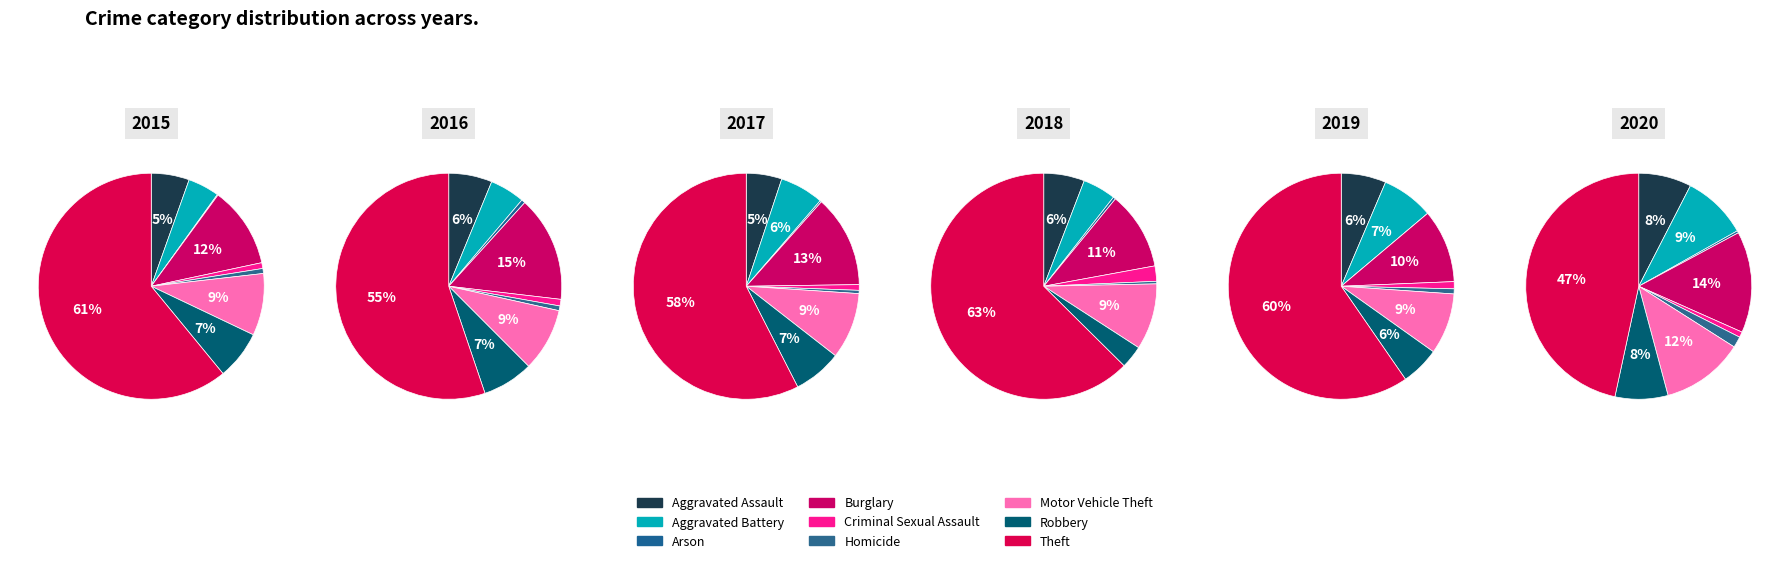

Combined, do Homicide and Robbery account for over 50%?

No